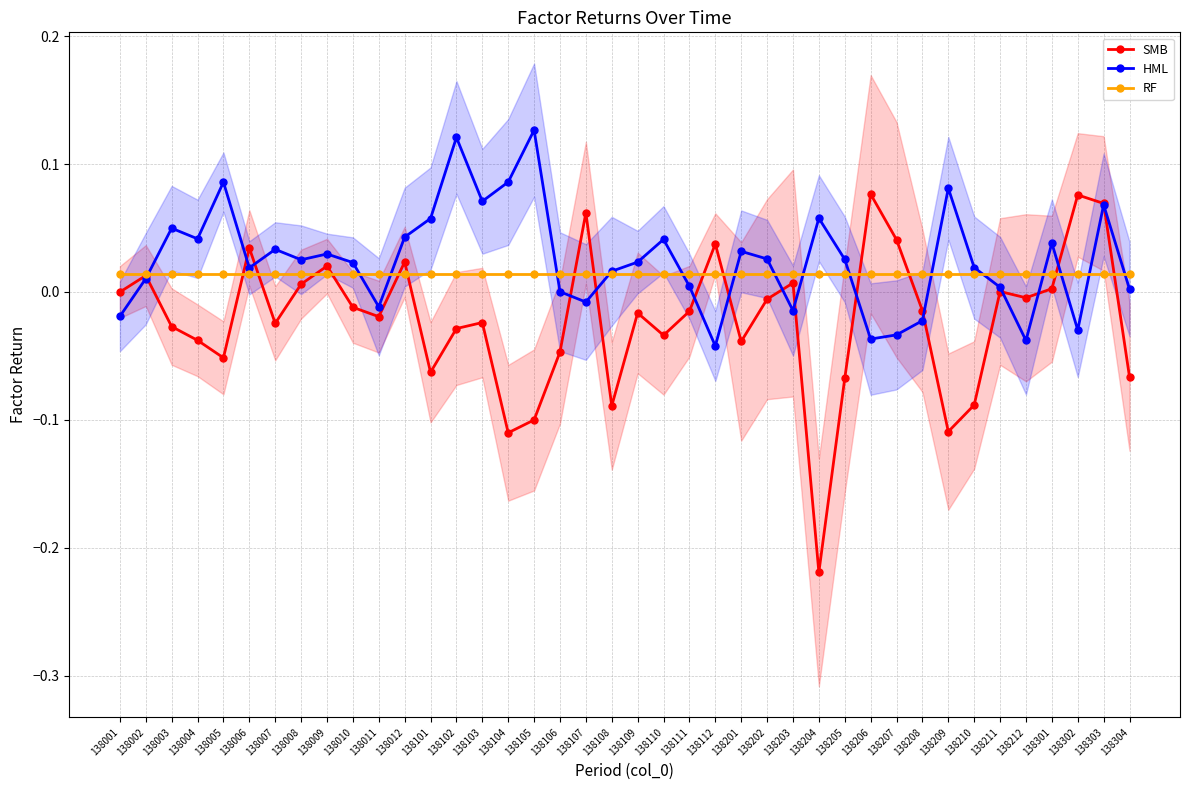

Which series changed the most between 138201 and 138205?

SMB